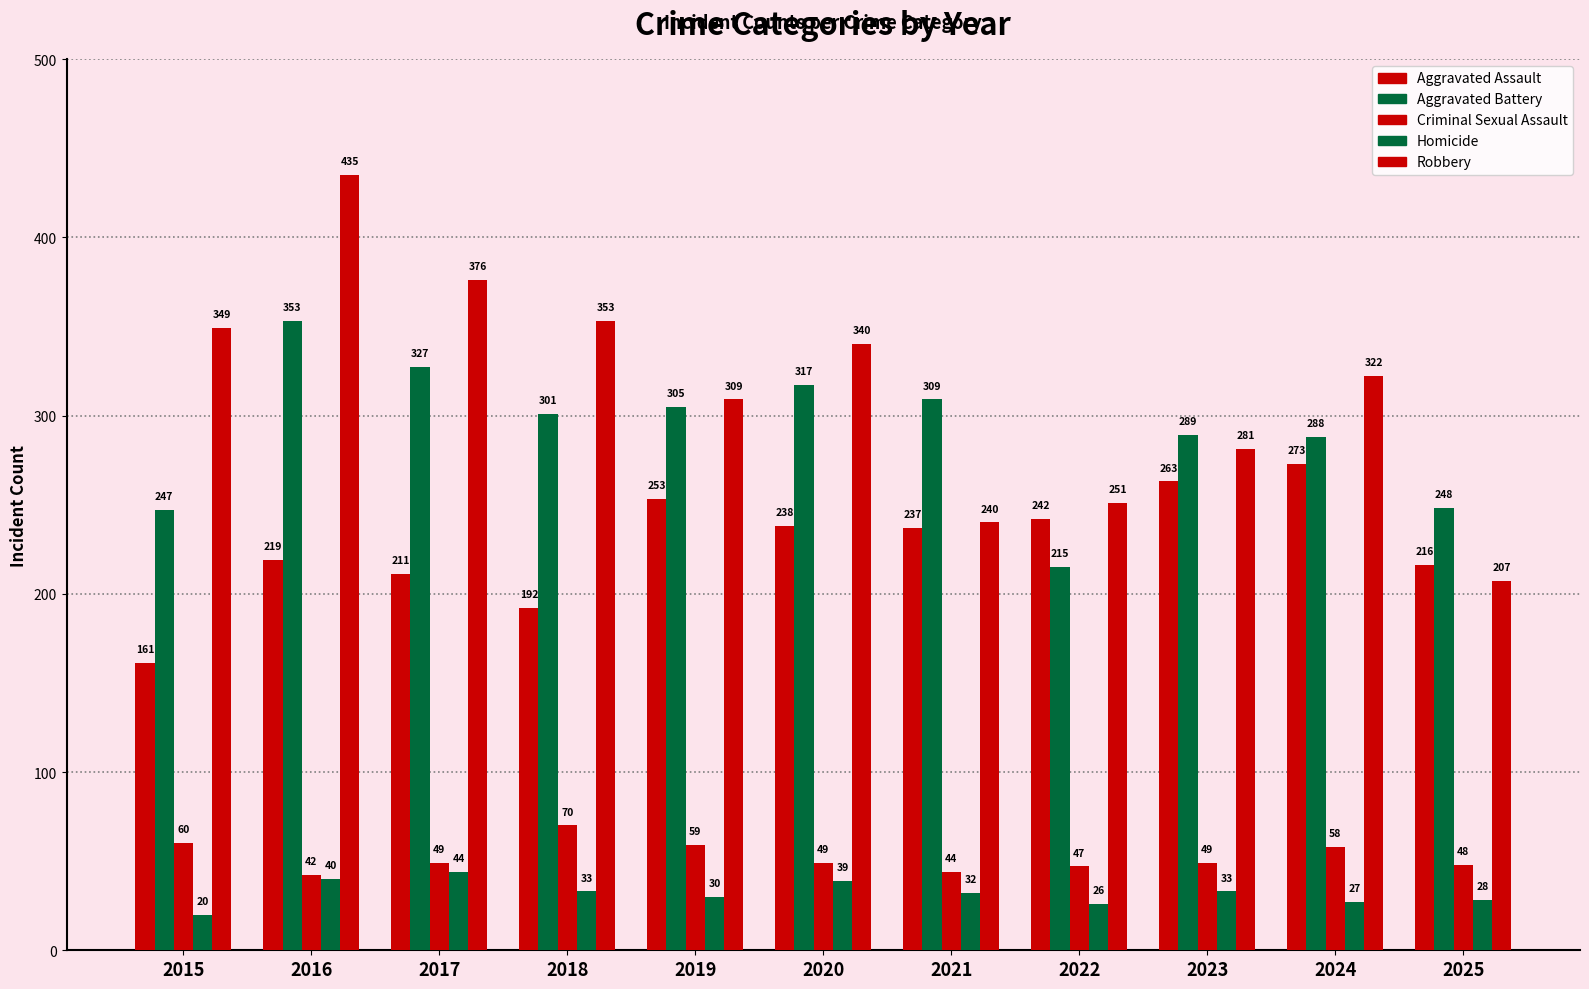

What is the value of the Robbery bar at the 8th from the left?

251